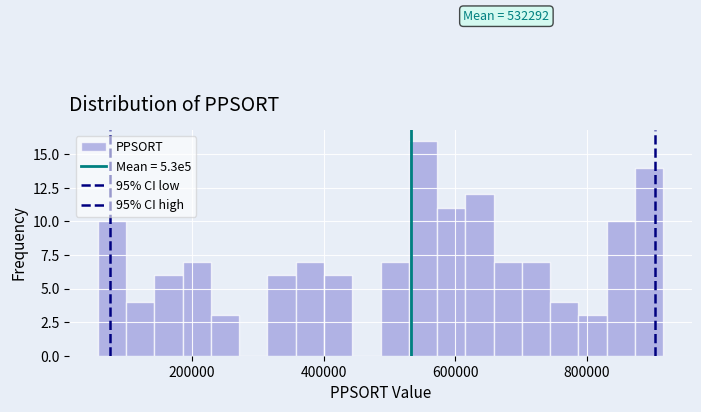

Read against the x-axis, roughly where is the centre of the tallest bar?

560000